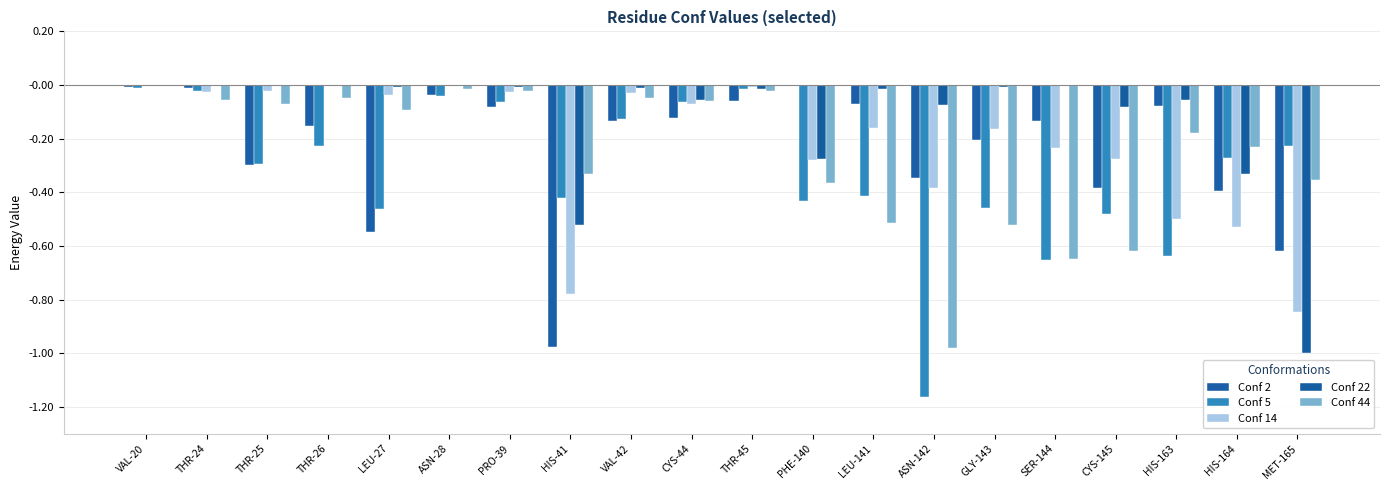

True or false: Conf 5 has a value of -0.8 at CYS-145.

False